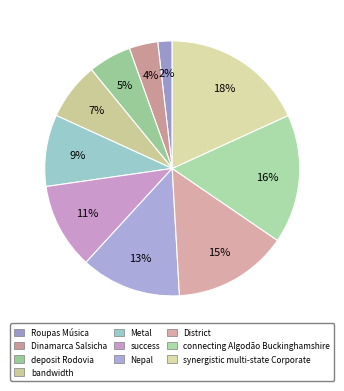

Rank the categories by value from highest to lowest.

synergistic multi-state Corporate, connecting Algodão Buckinghamshire, District, Nepal, success, Metal, bandwidth, deposit Rodovia, Dinamarca Salsicha, Roupas Música